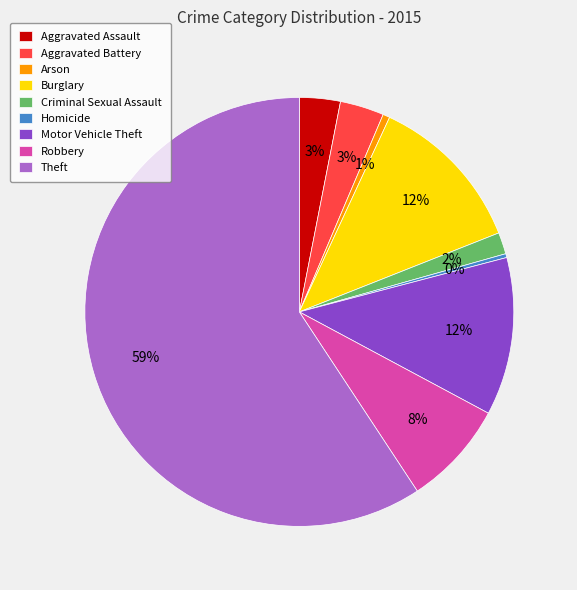

How many slices are in this pie chart?

9